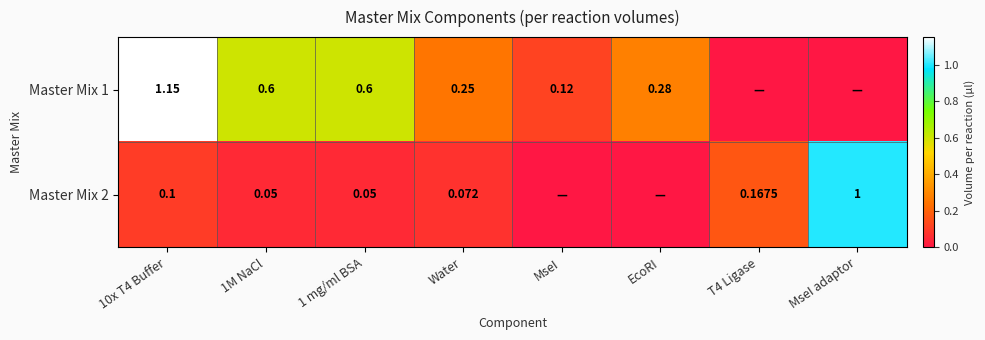

Is the value of Master Mix 2 at 1 mg/ml BSA greater than the value of Master Mix 1 at 1 mg/ml BSA?

No